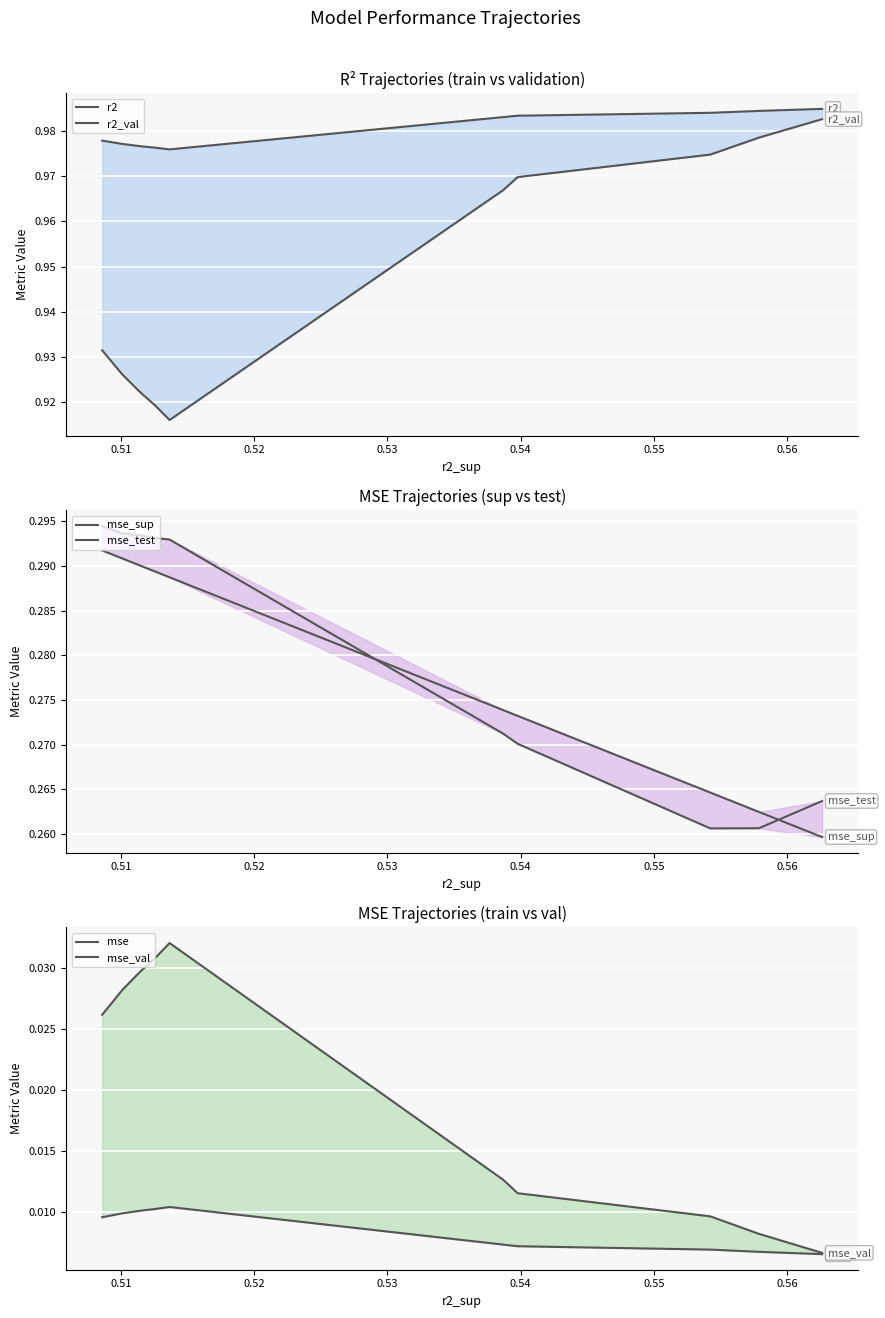

Count the number of categories in the chart.

10